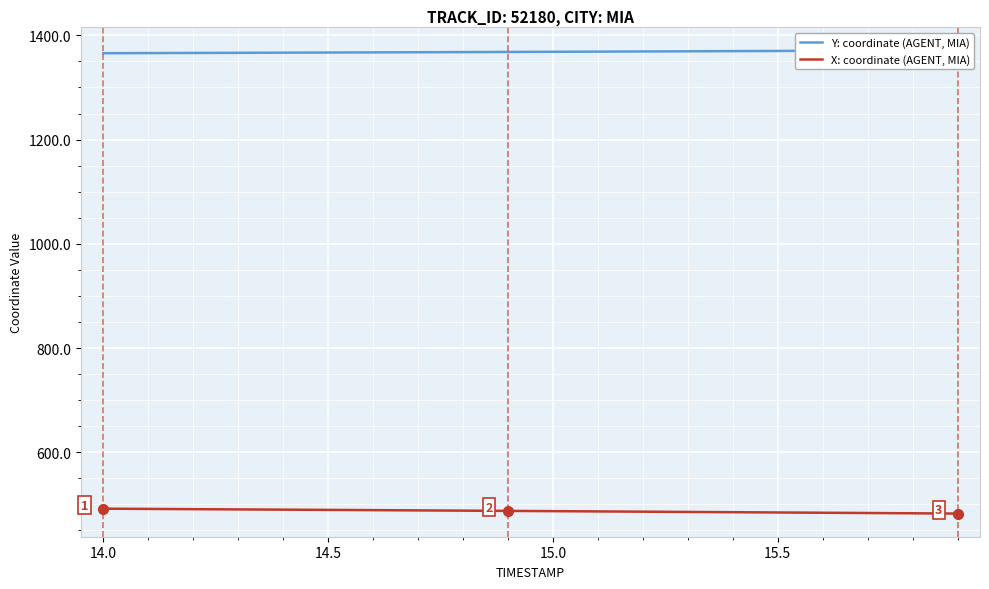

What is the highest value of the X: coordinate (AGENT, MIA) series?

491.6